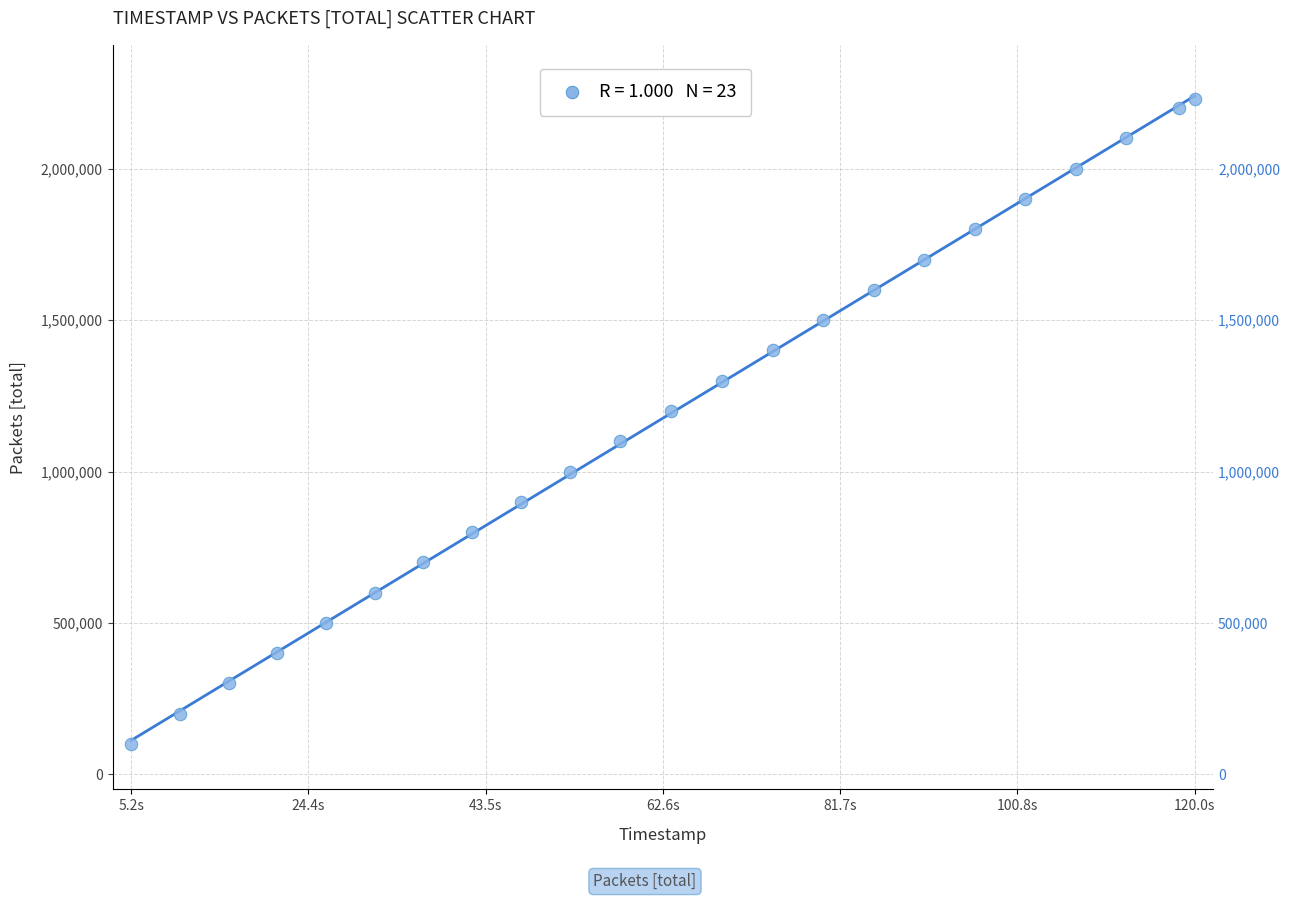

What is the range of Y values (max minus min)?

2130901